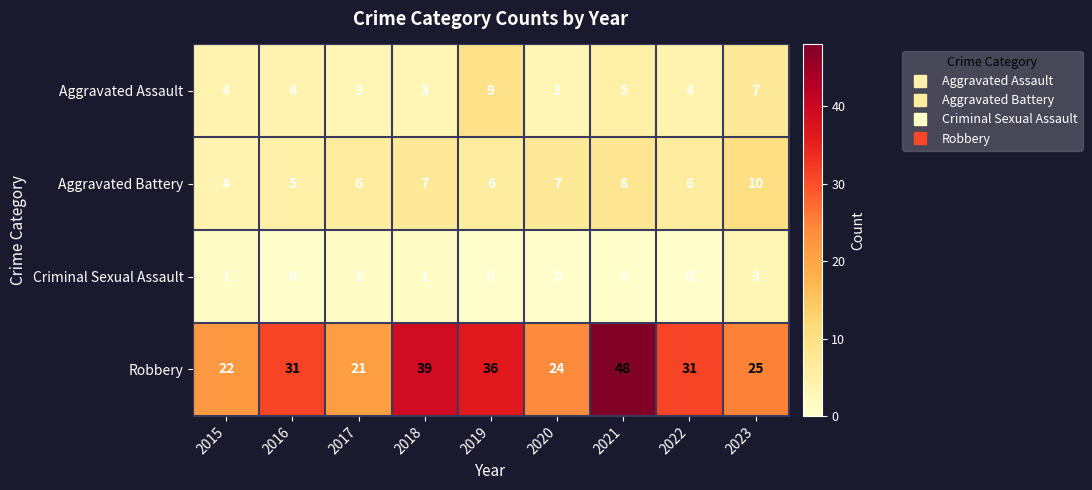

Which series has the largest total across all categories?

Robbery